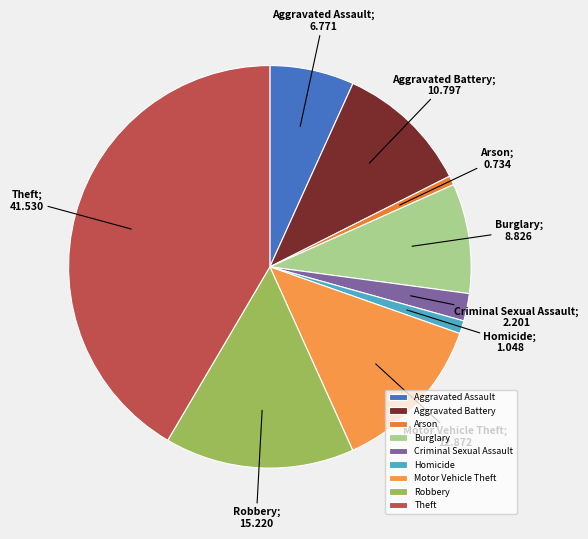

Count the number of slices in the pie.

9